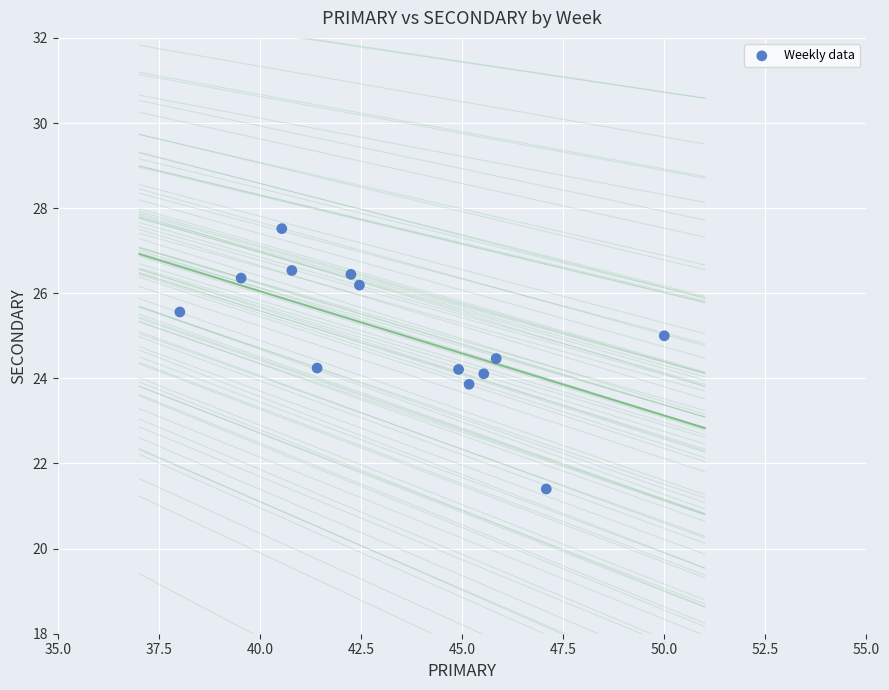

What is the range of Y values (max minus min)?

6.1